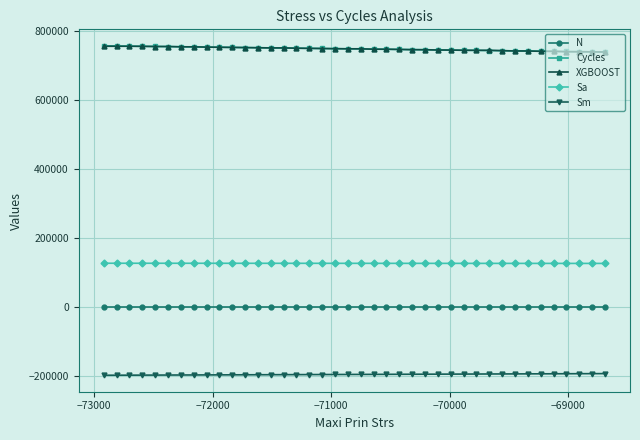

True or false: N and Sm intersect in this chart.

False